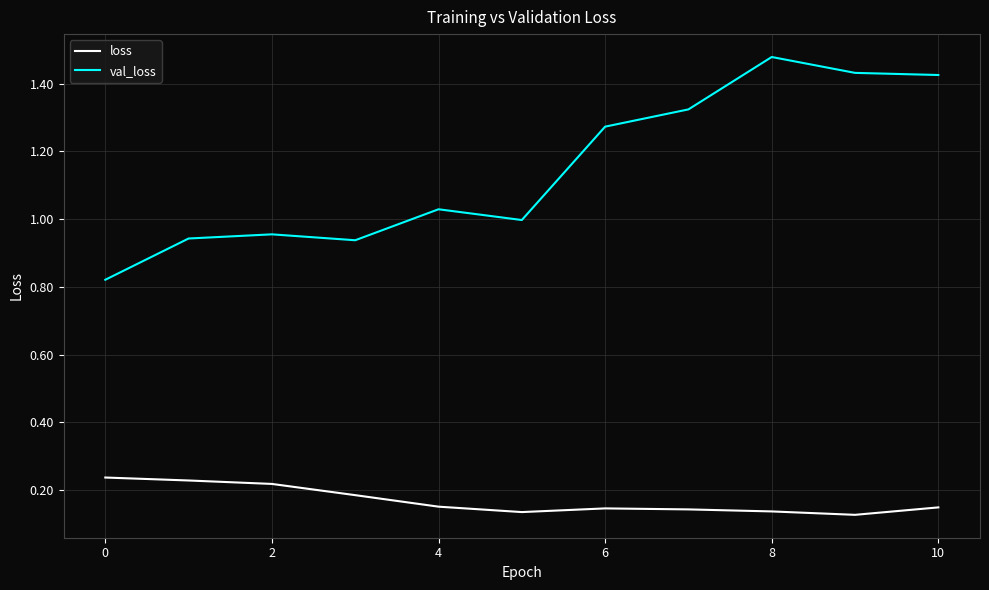

What is the difference between the maximum and minimum values in the val_loss series?

0.7